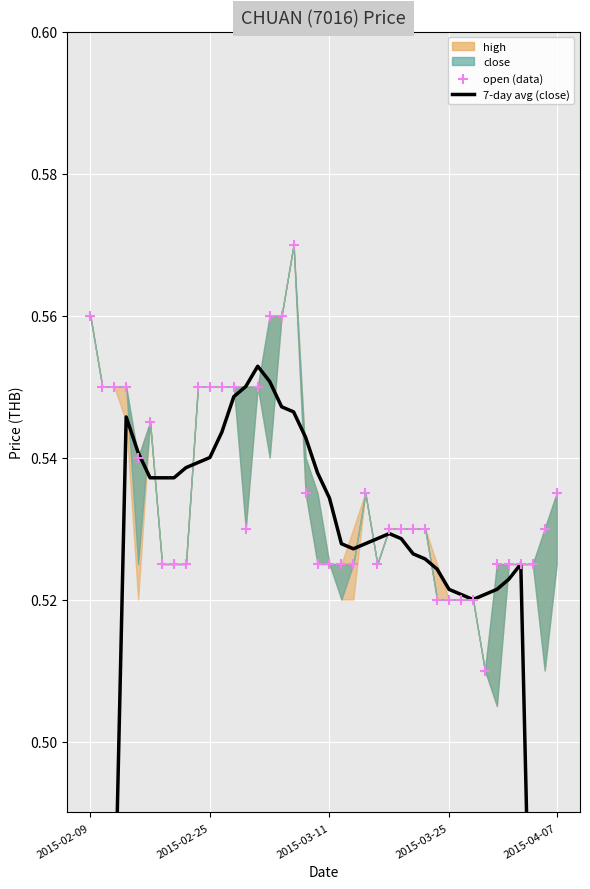

Which series has the largest total across all categories?

open